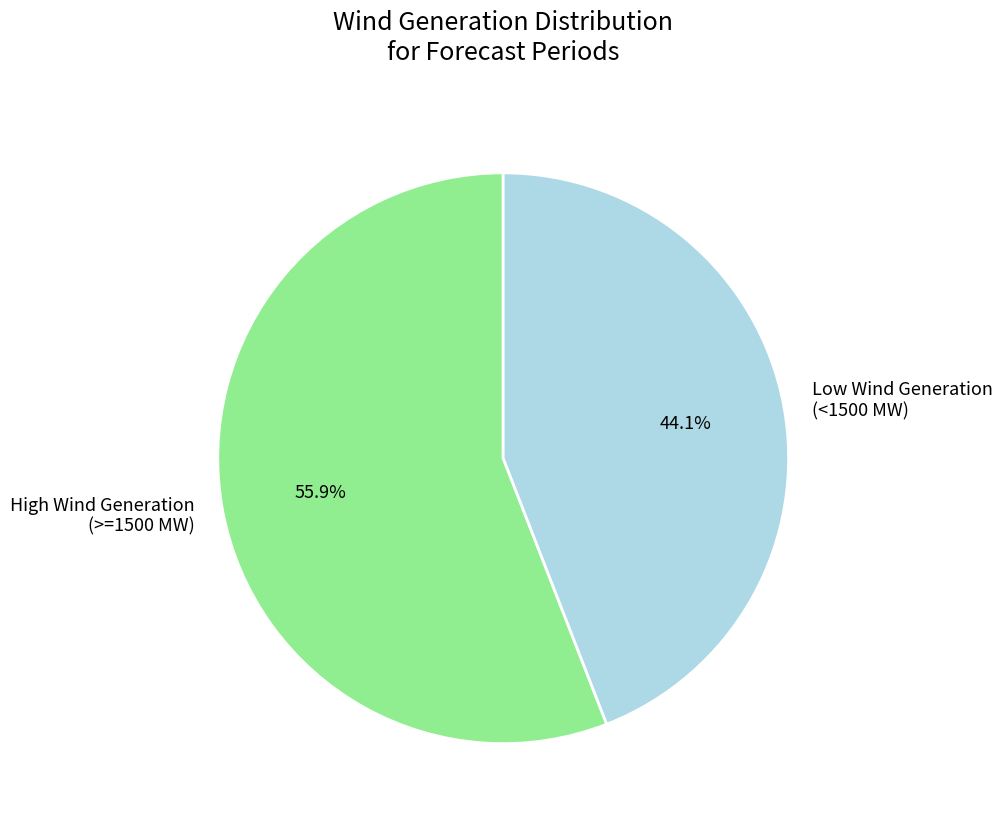

What is the smallest slice in the pie chart?

Low Wind Generation (<1500 MW)